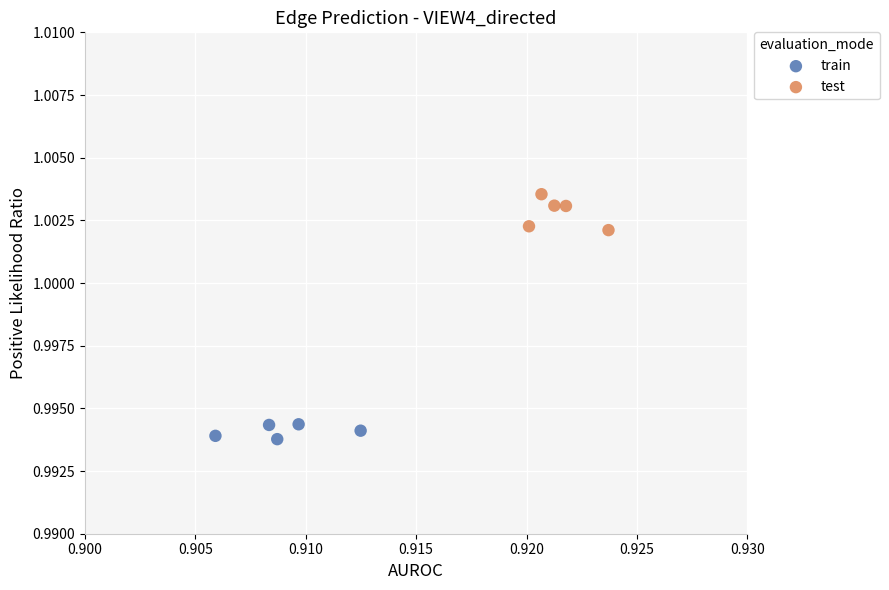

Which series contains the highest Y value?

test